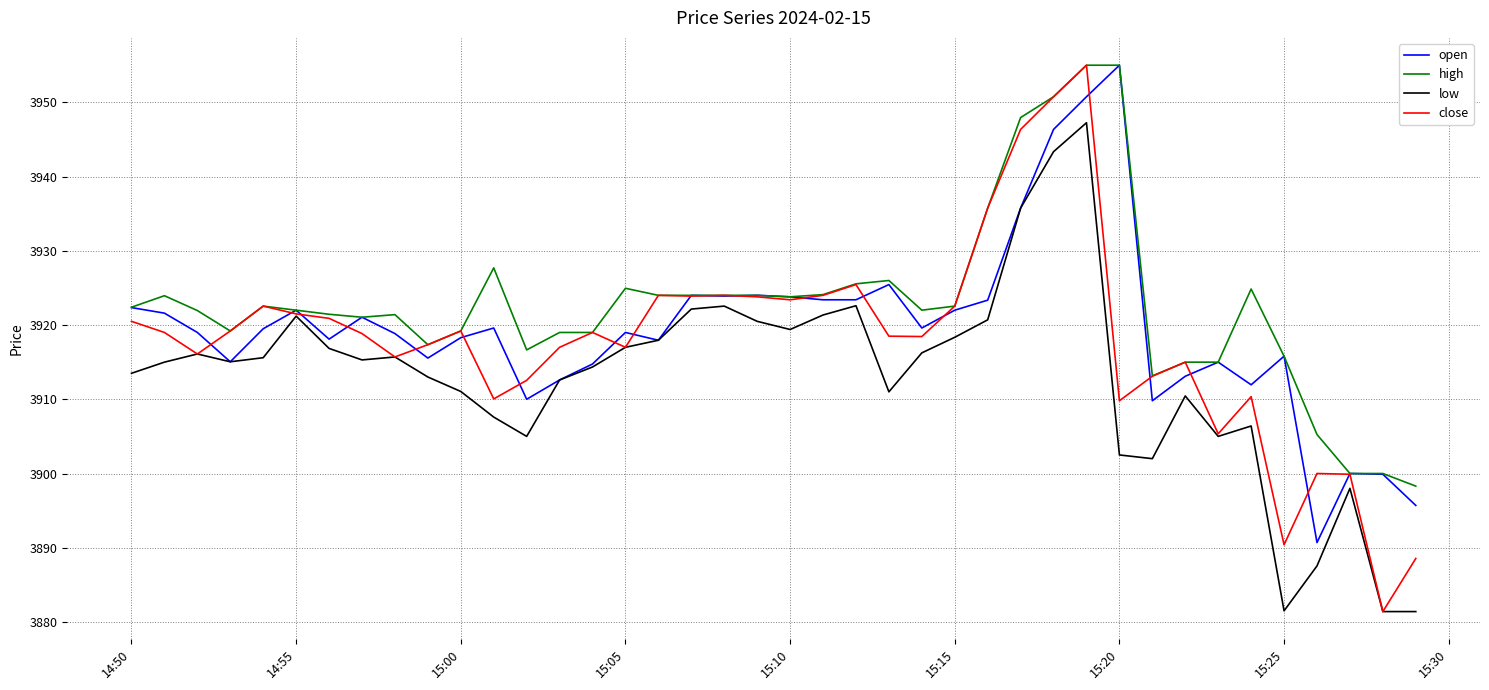

Which series has the largest total across all categories?

high